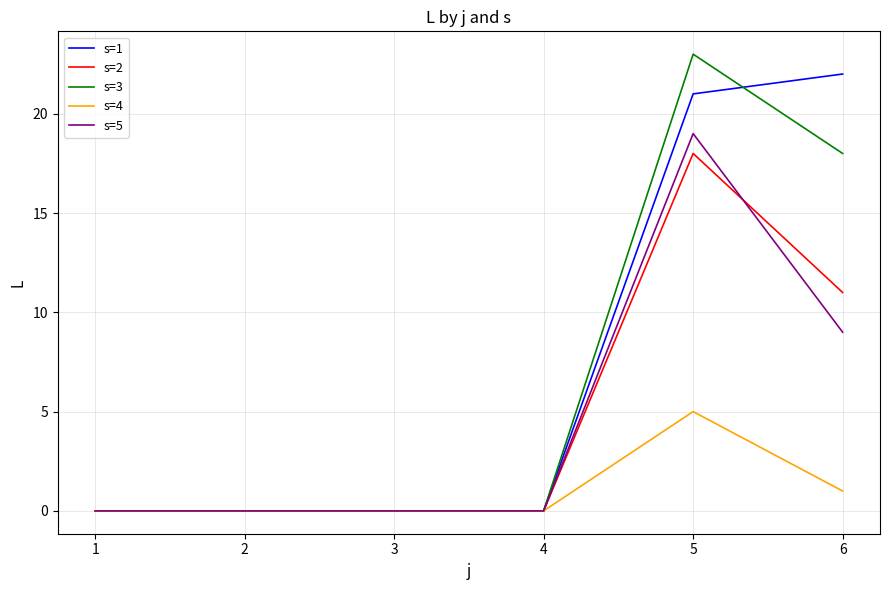

Reading left to right, extract all data points from this chart.

s=1: 0	0	0	0	21	22
s=2: 0	0	0	0	18	11
s=3: 0	0	0	0	23	18
s=4: 0	0	0	0	5	1
s=5: 0	0	0	0	19	9